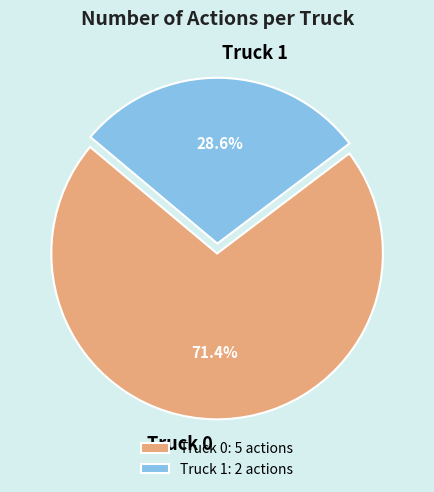

Does Truck 1 account for over 50% of the chart?

No